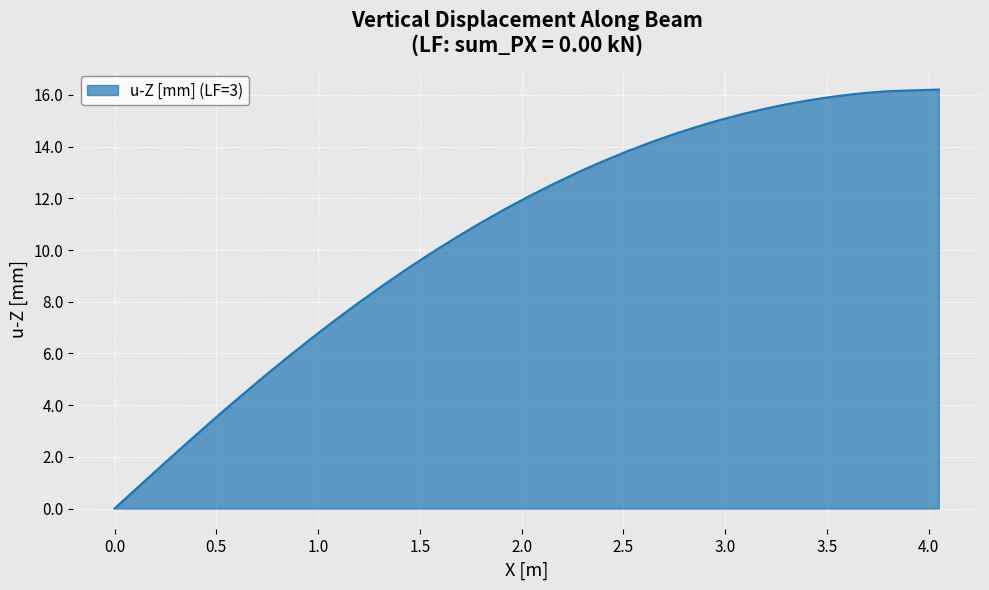

What is the difference between the maximum and minimum values?

16.2